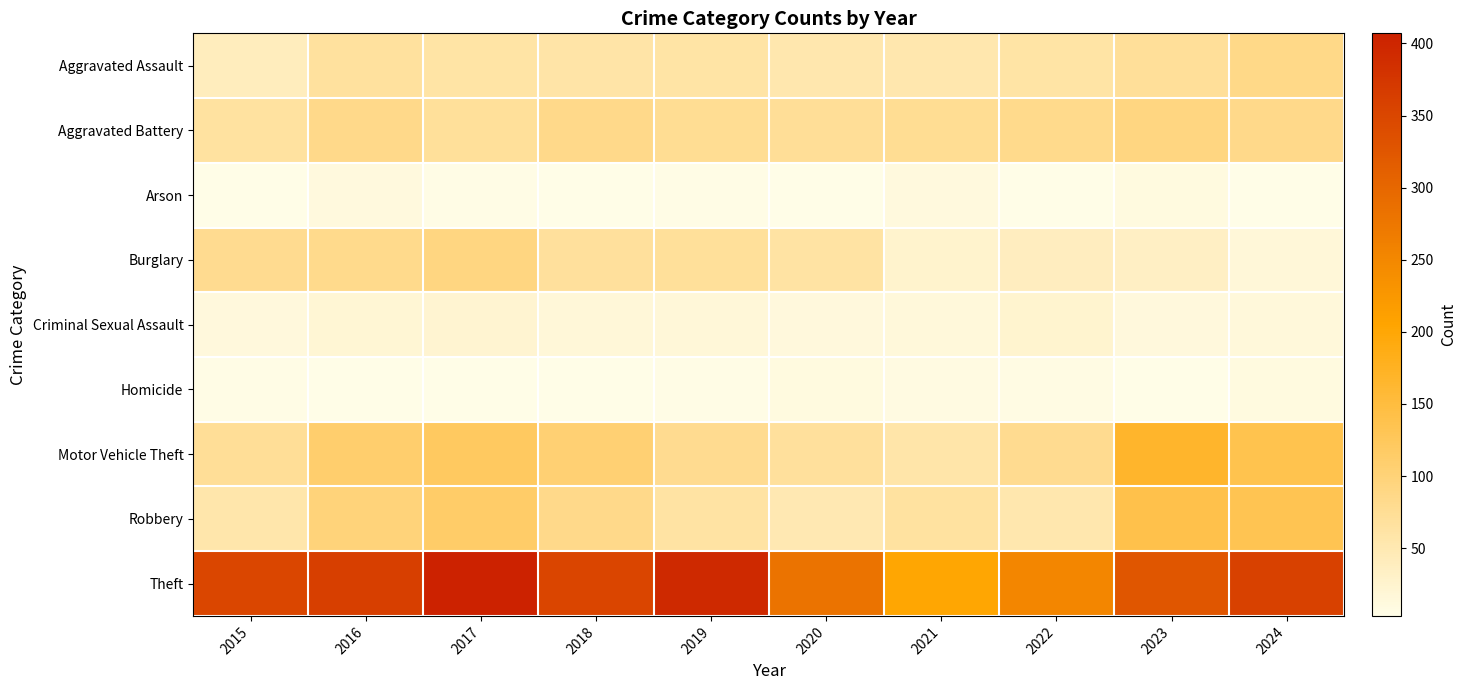

At which category is the sum across all series the highest?

2017